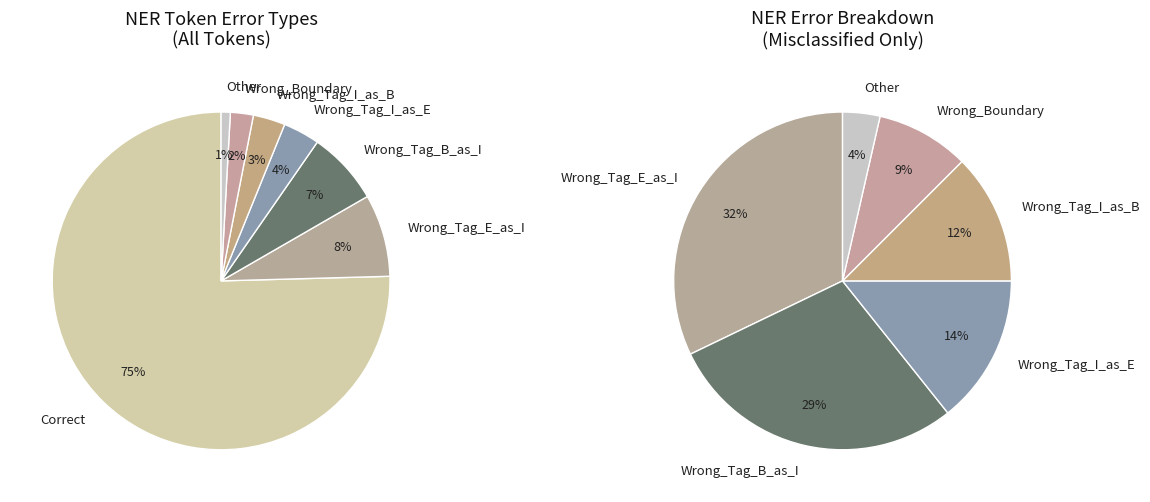

Which has a higher value, Wrong_Tag_B_as_I or Correct?

Correct